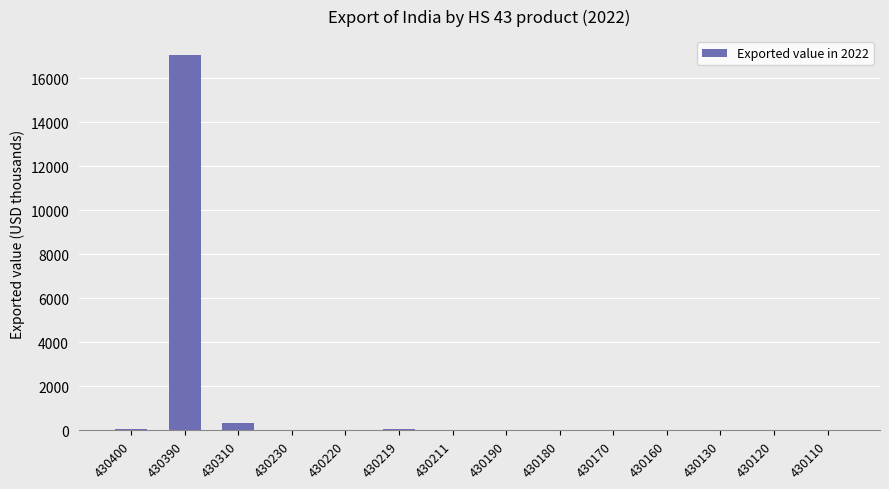

What is the change in value from 430310 to 430190?

-354